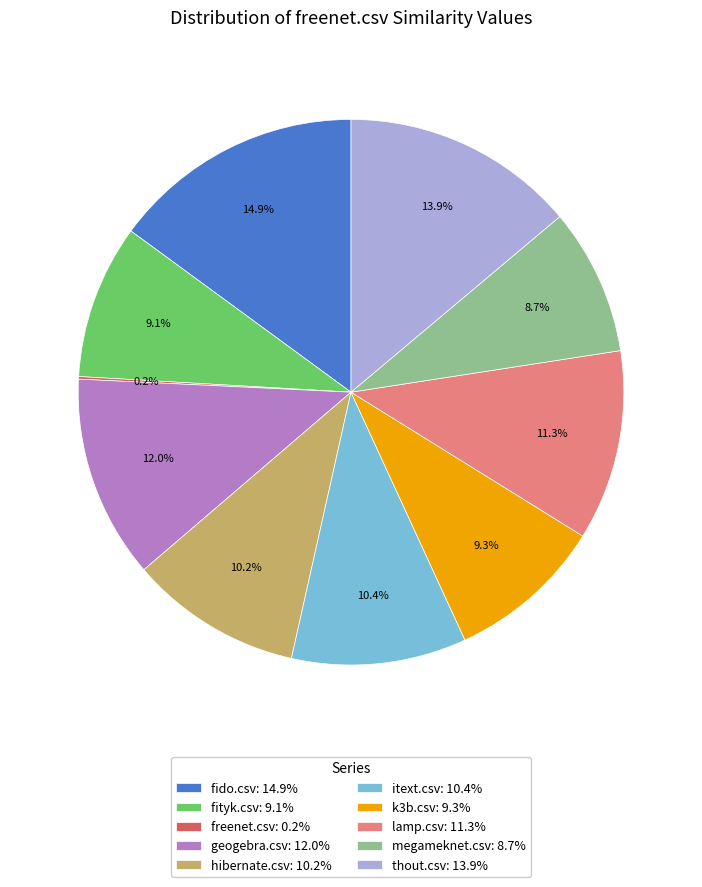

What portion of the pie excludes megameknet.csv: 8.7%?

91.3%